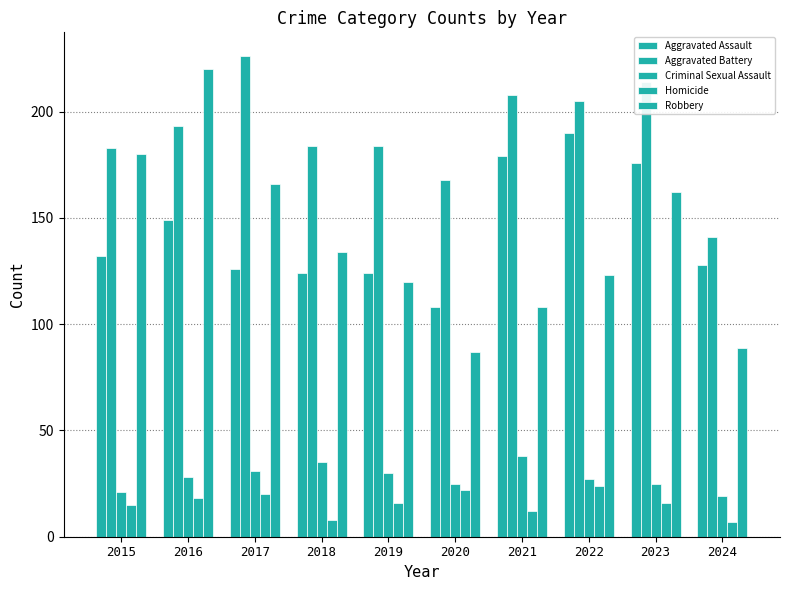

Does the chart contain any negative values?

No